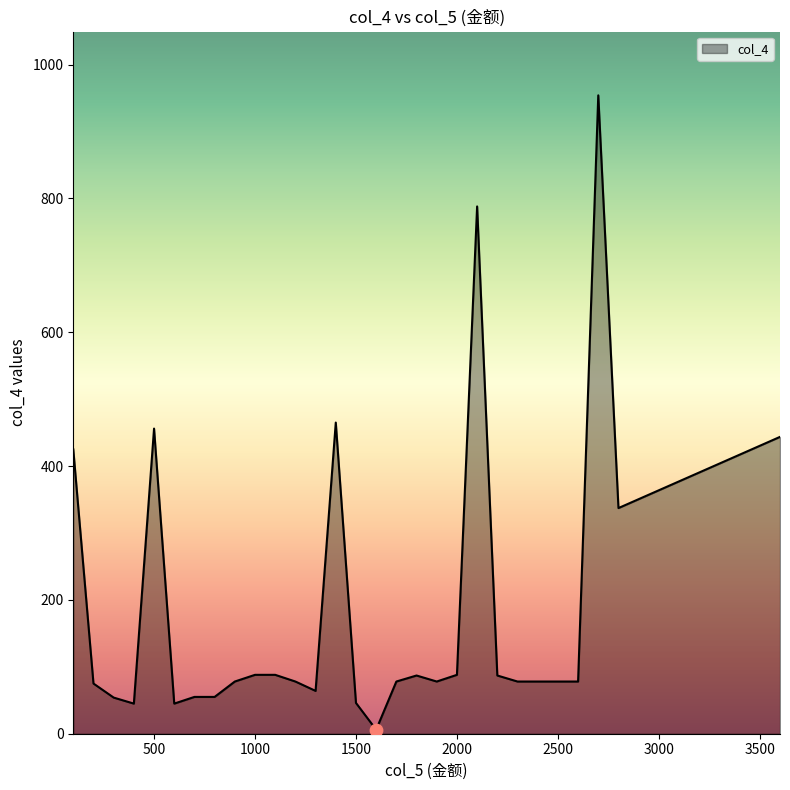

What is the maximum value shown in the chart?

954.0